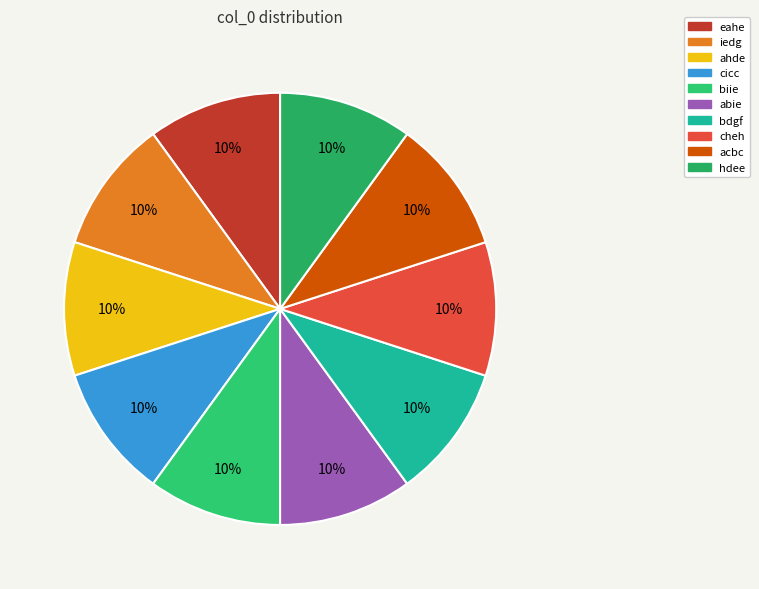

Rank the categories by value from lowest to highest.

biie, bdgf, ahde, cicc, cheh, hdee, abie, eahe, iedg, acbc